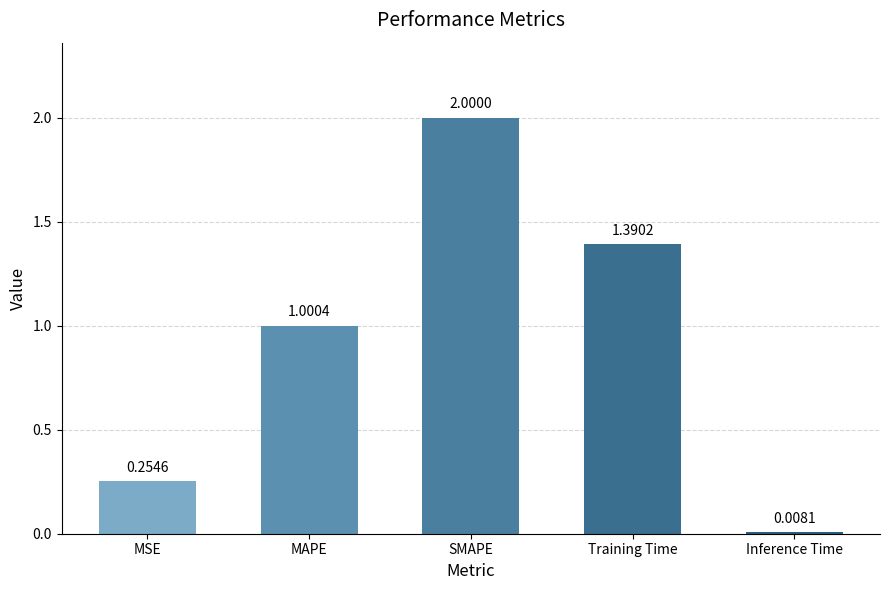

What is the label of the 2nd bar from the left?

MAPE